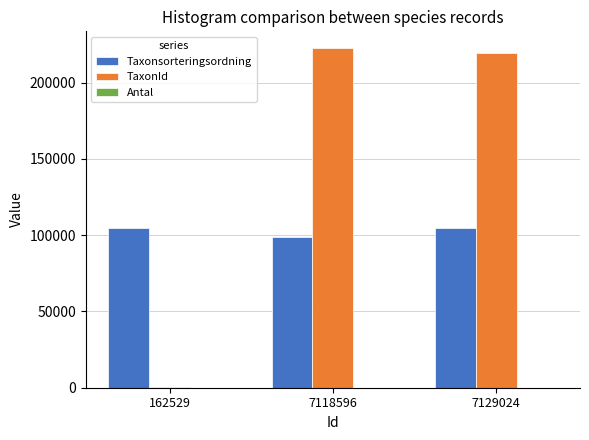

Which label corresponds to the largest value in the chart?

7118596